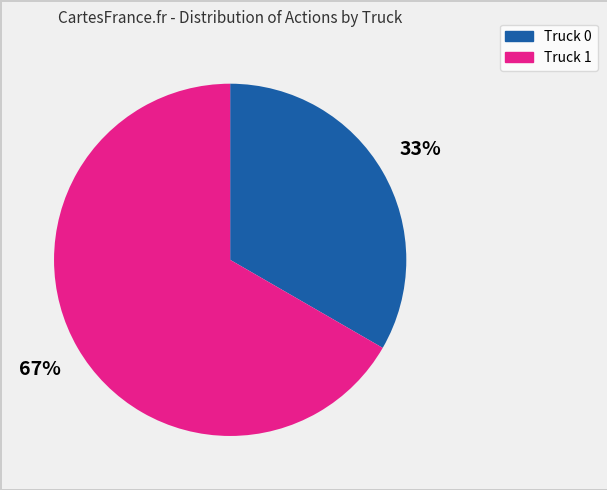

Rank the categories by value from highest to lowest.

Truck 1, Truck 0